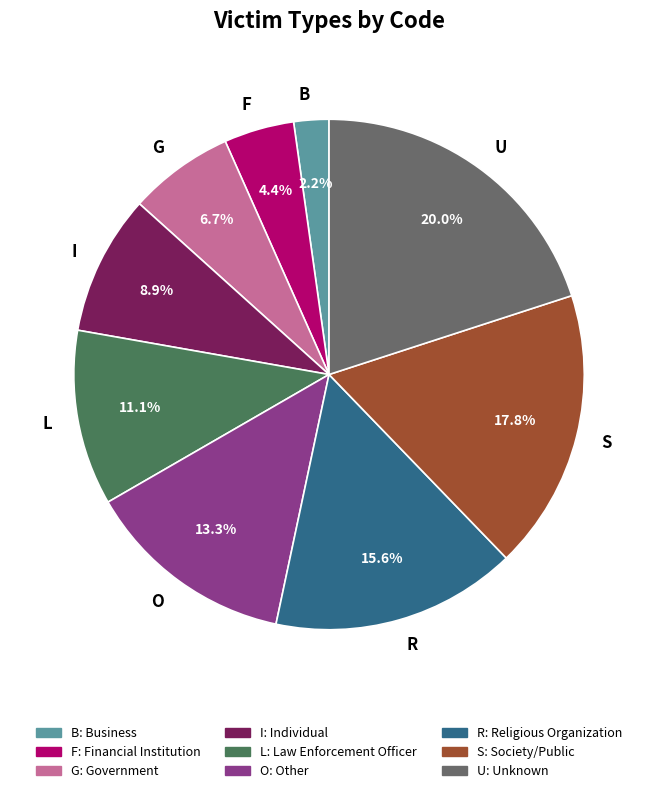

Is there a majority slice in this chart?

No